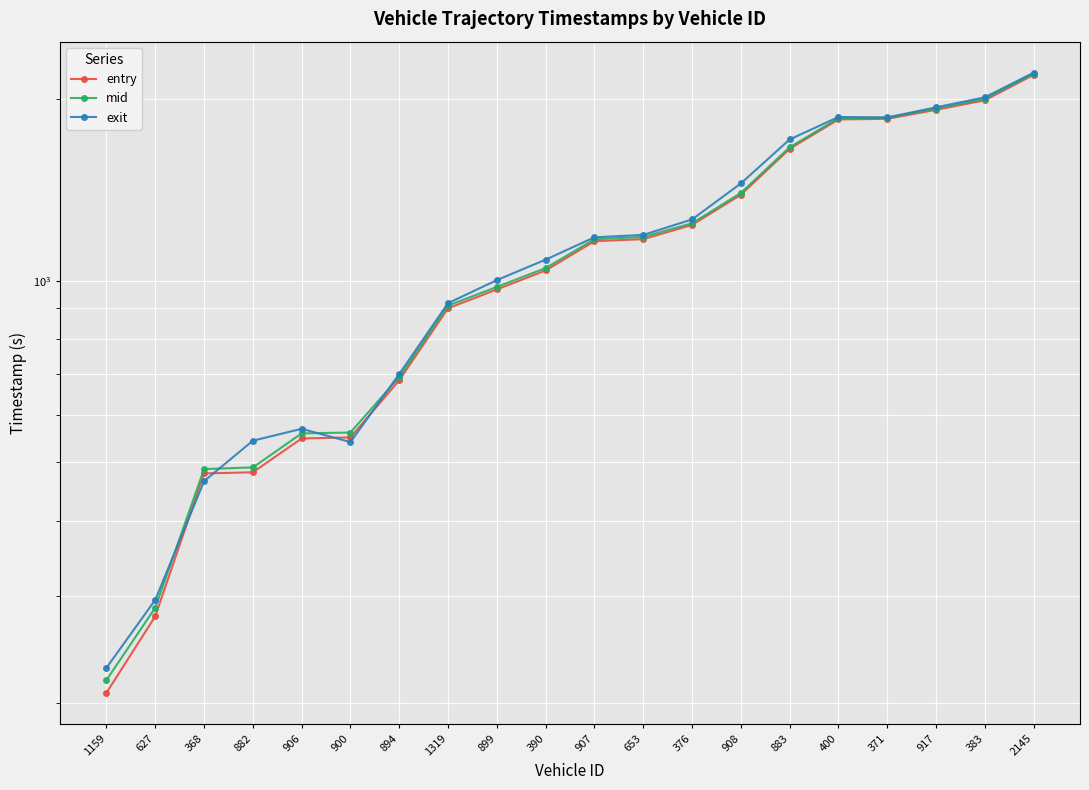

What is the difference between the maximum and minimum values in the entry series?

1984.7